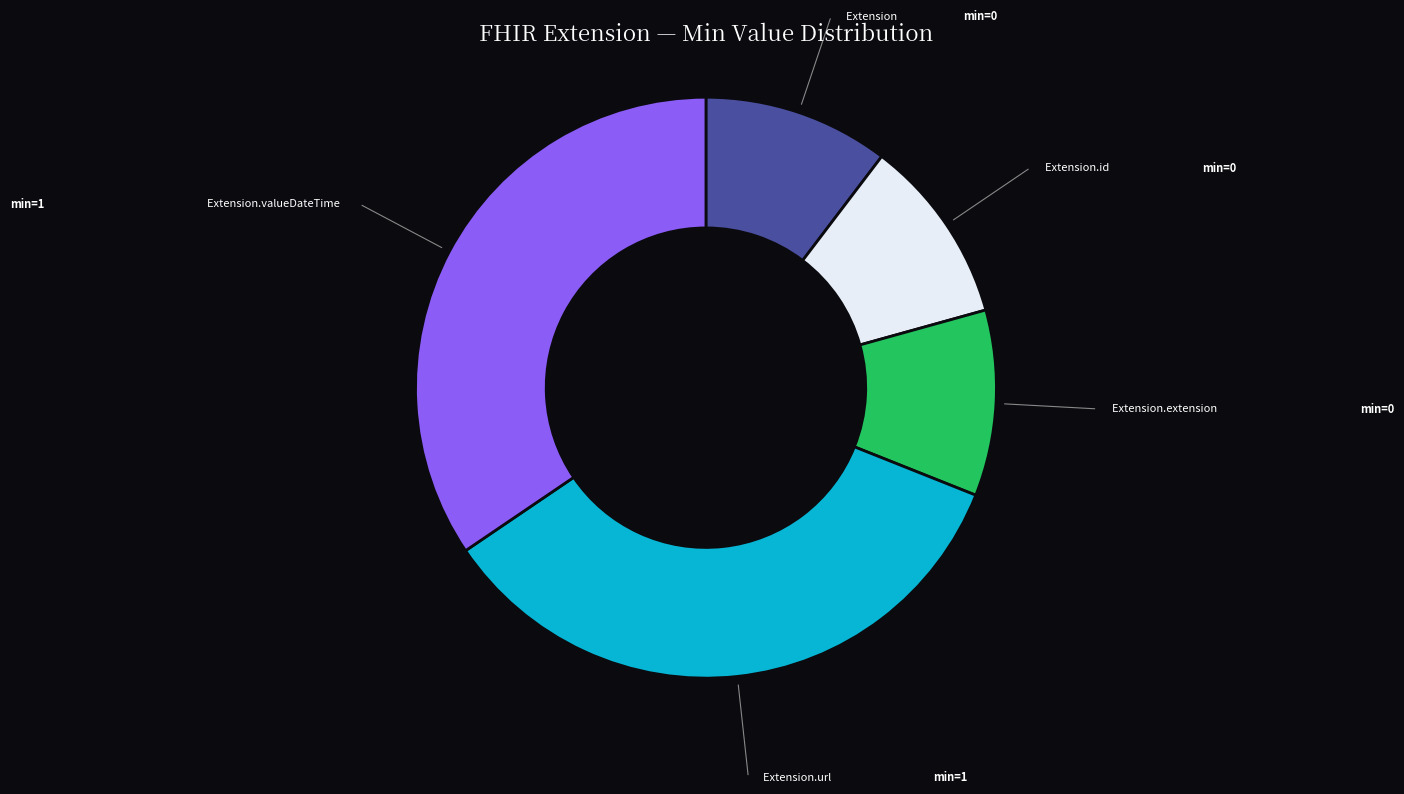

Does any single category account for the majority?

No